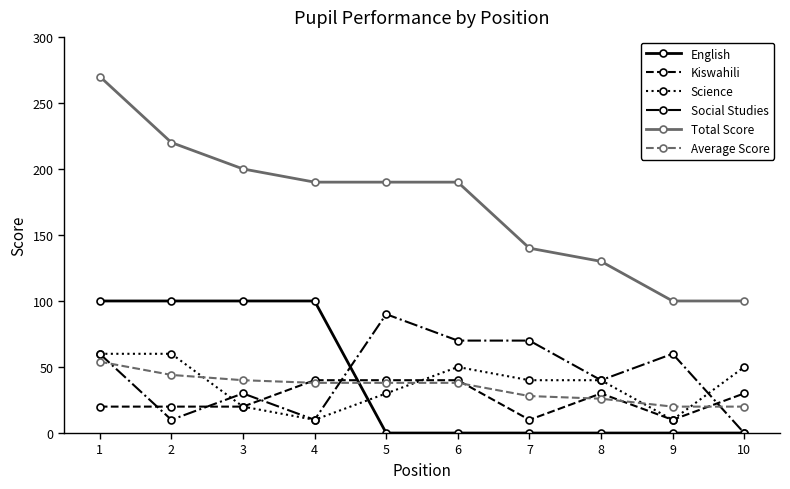

True or false: Total Score has a value of 125 at 2.

False